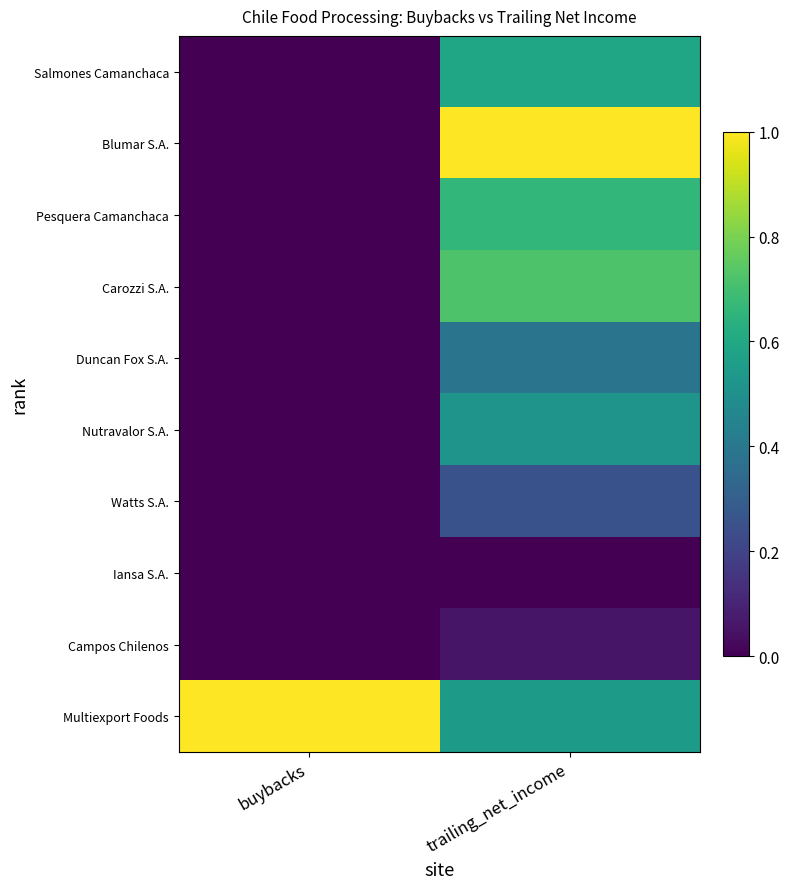

Which series has the largest total across all categories?

Multiexport Foods